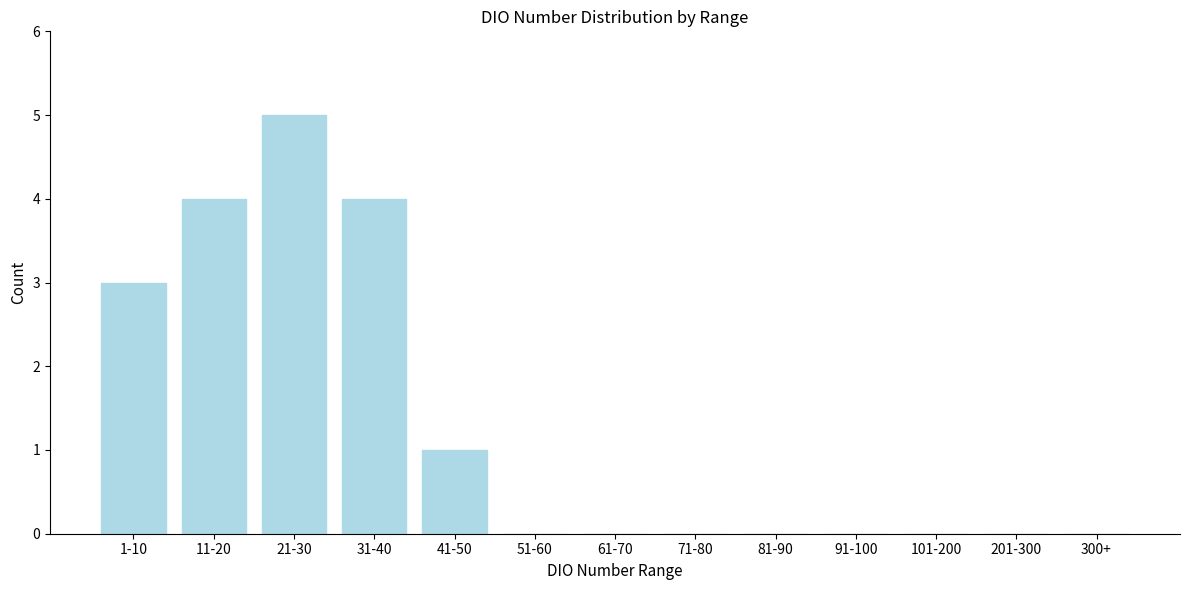

Reading right to left, list all the values displayed in this chart.

300+=0	201-300=0	101-200=0	91-100=0	81-90=0	71-80=0	61-70=0	51-60=0	41-50=1	31-40=4	21-30=5	11-20=4	1-10=3